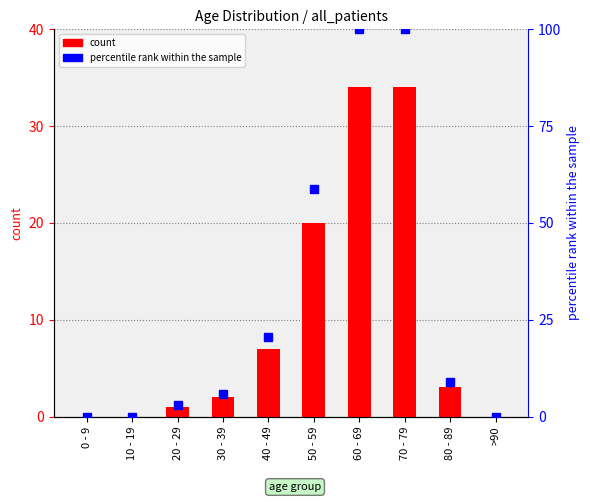

What is the value of the all_patients bar at the 6th from the left?

20.0